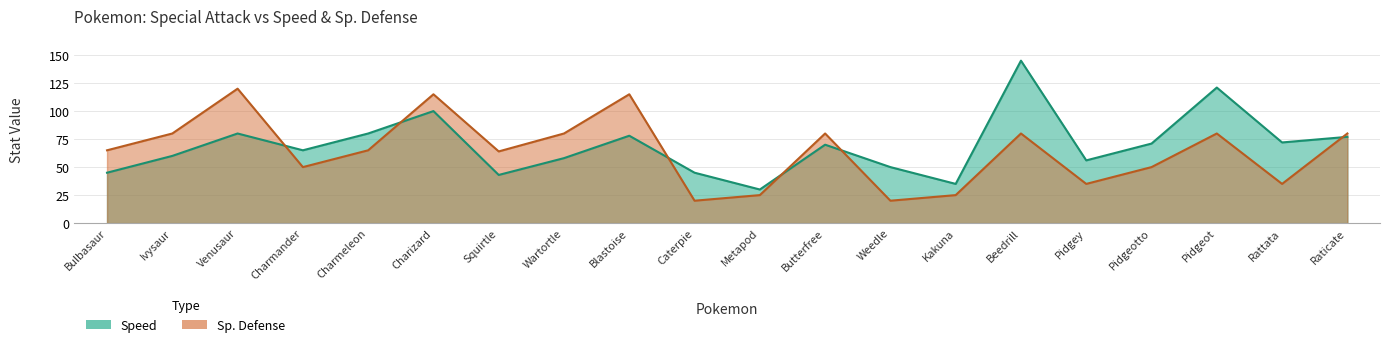

Which series has the widest spread of values?

speed